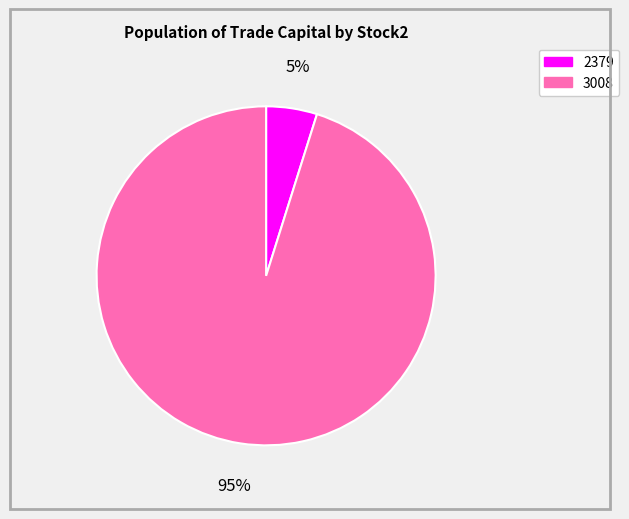

Which slice is the smallest?

2379